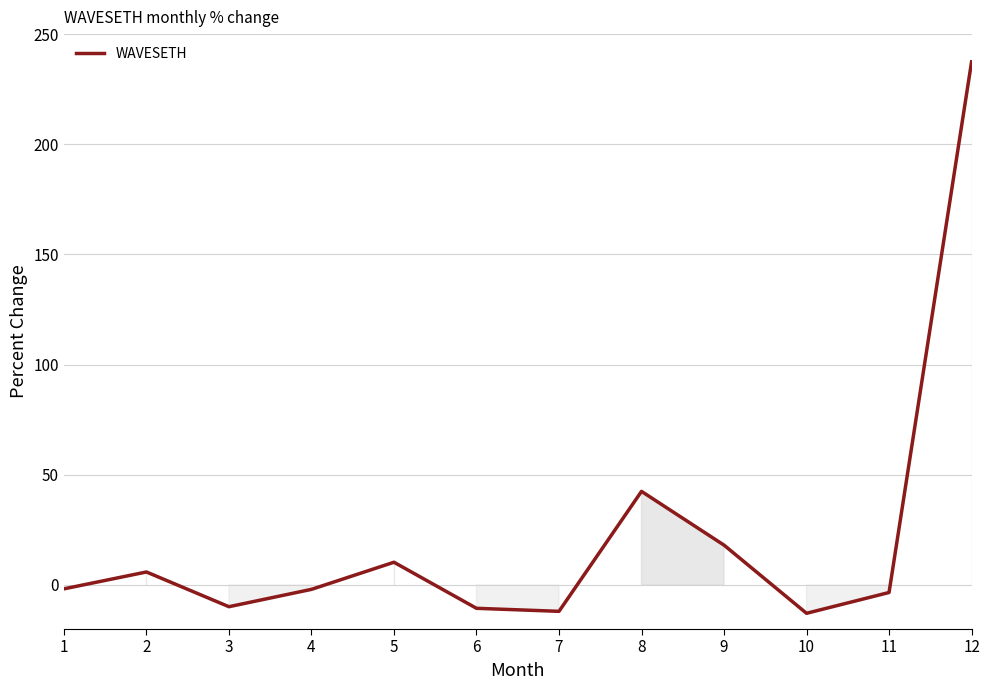

Where is the first local maximum?

2